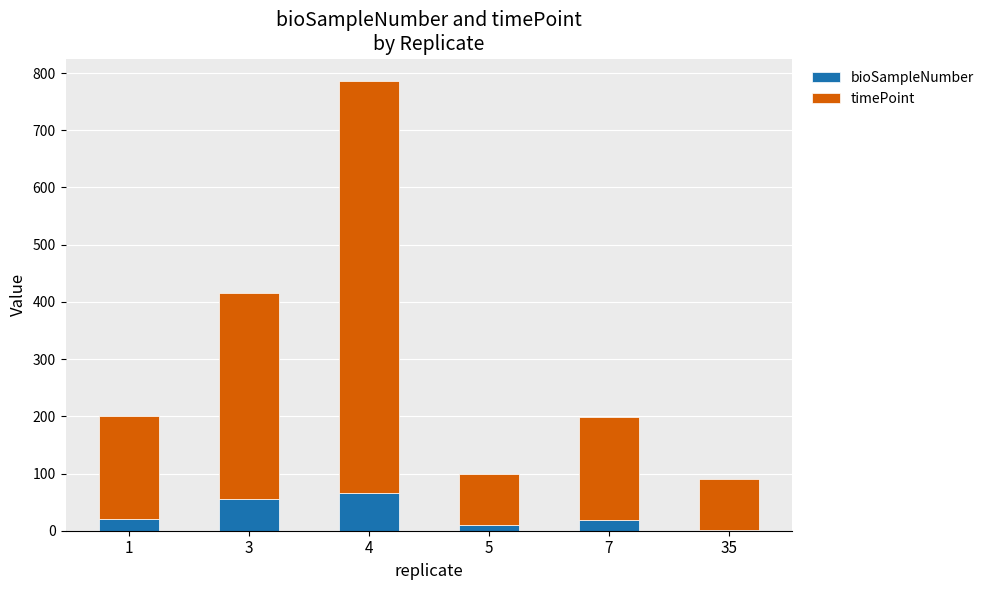

At which category is the sum across all series the highest?

4